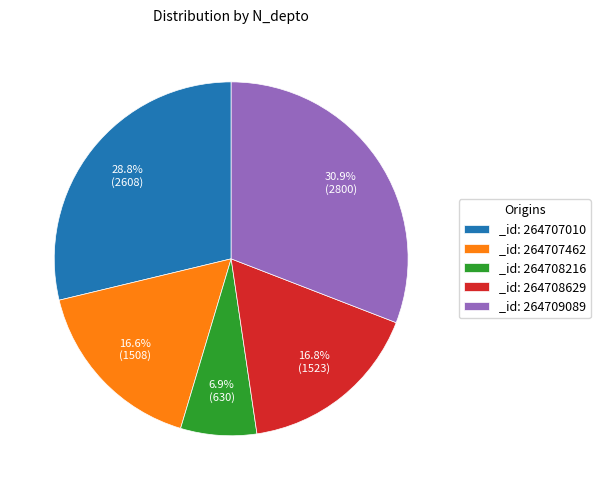

Does any single category account for the majority?

No